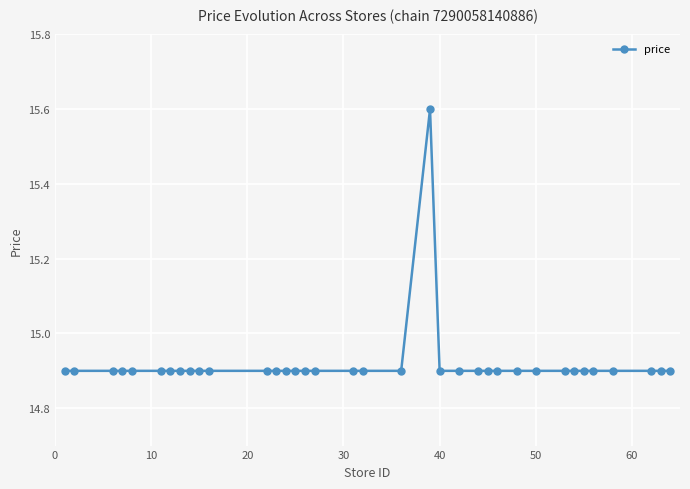

Count the values in the range 14 to 15.

35